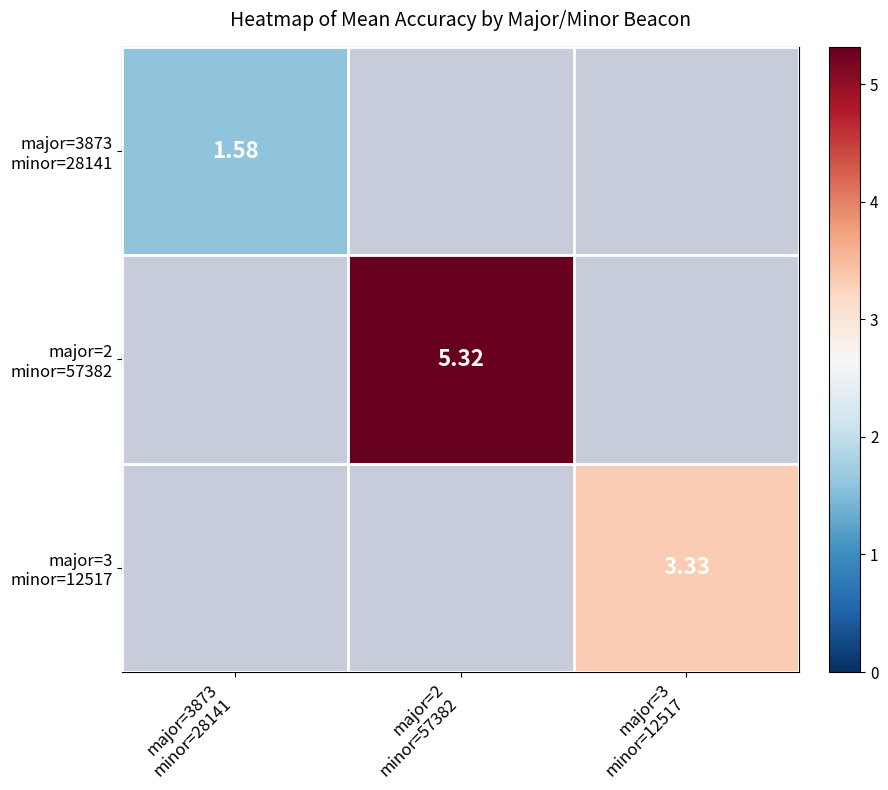

Is the value of major=2 minor=57382 at major=3 minor=12517 greater than the value of major=3 minor=12517 at major=3873 minor=28141?

No